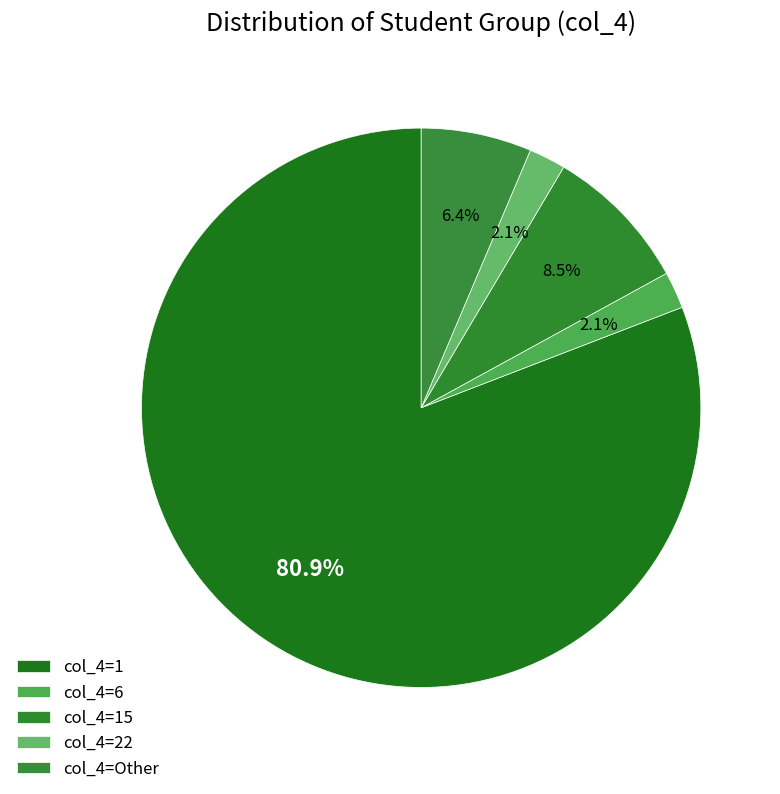

Count the number of slices in the pie.

5